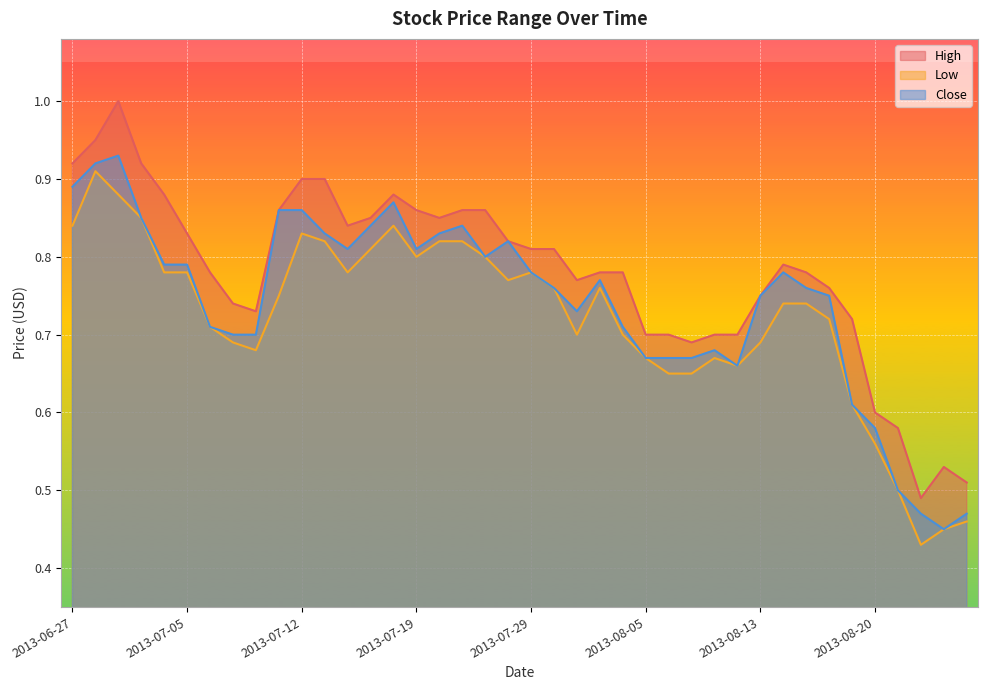

How many lines are shown in the chart?

3